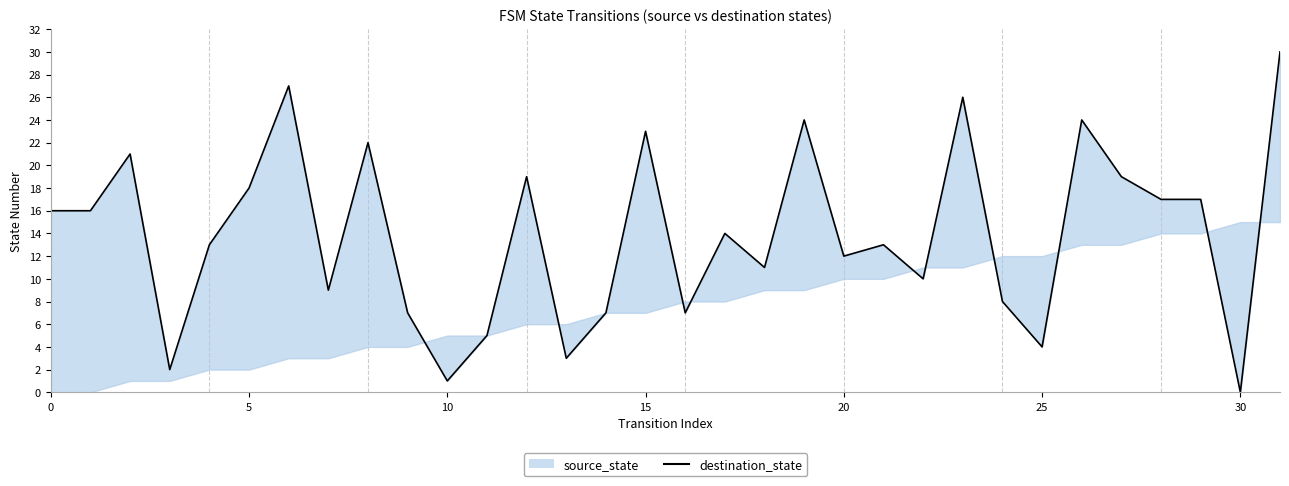

How many interior local peaks (higher than both neighbors) does the data have?

10